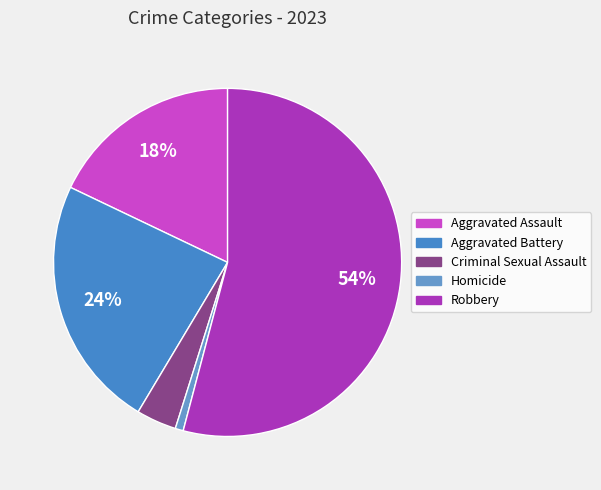

Count the number of slices in the pie.

5